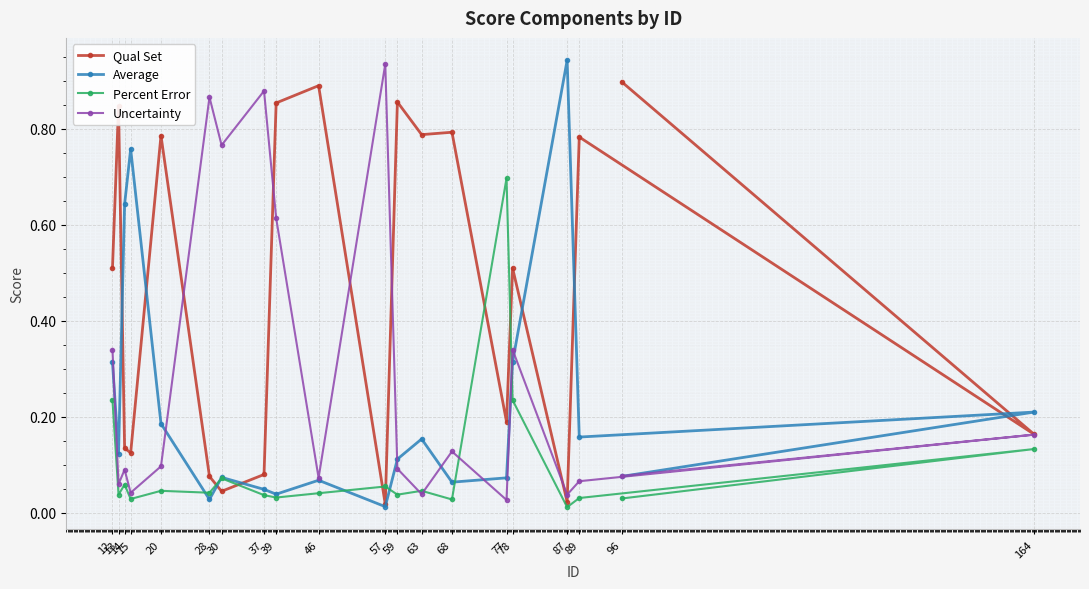

List the series in order of their overall mean, highest first.

Qual Set, Uncertainty, Average, Percent Error